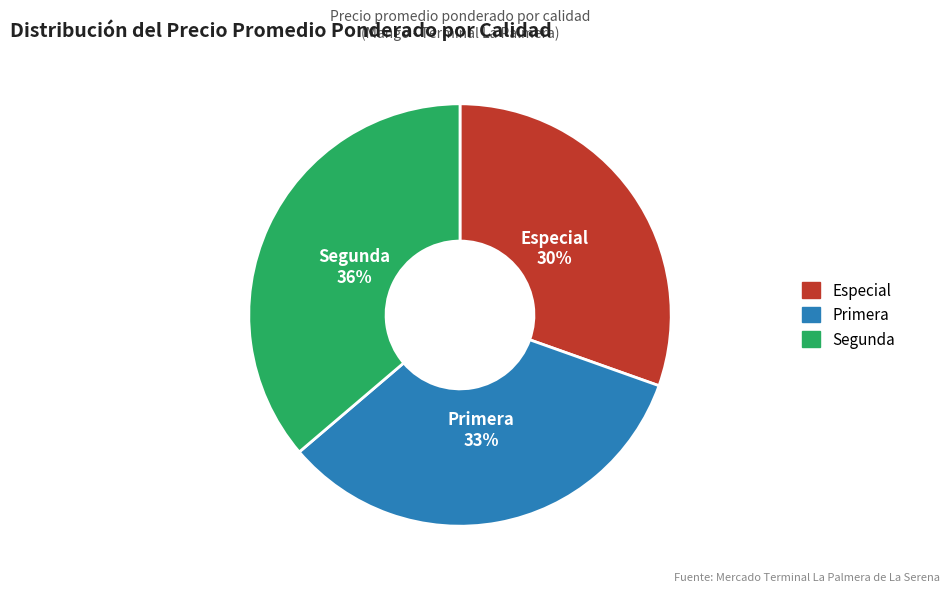

Which category has the smallest portion of the pie?

Especial